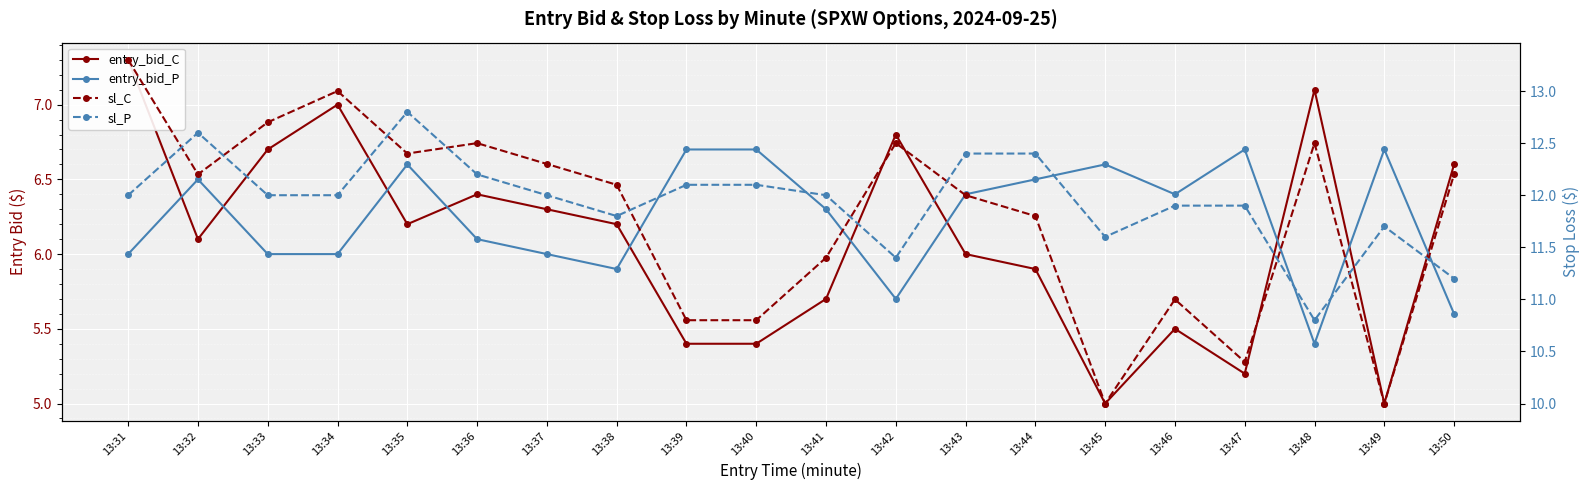

How many values in the entry_bid_C series exceed 6?

11